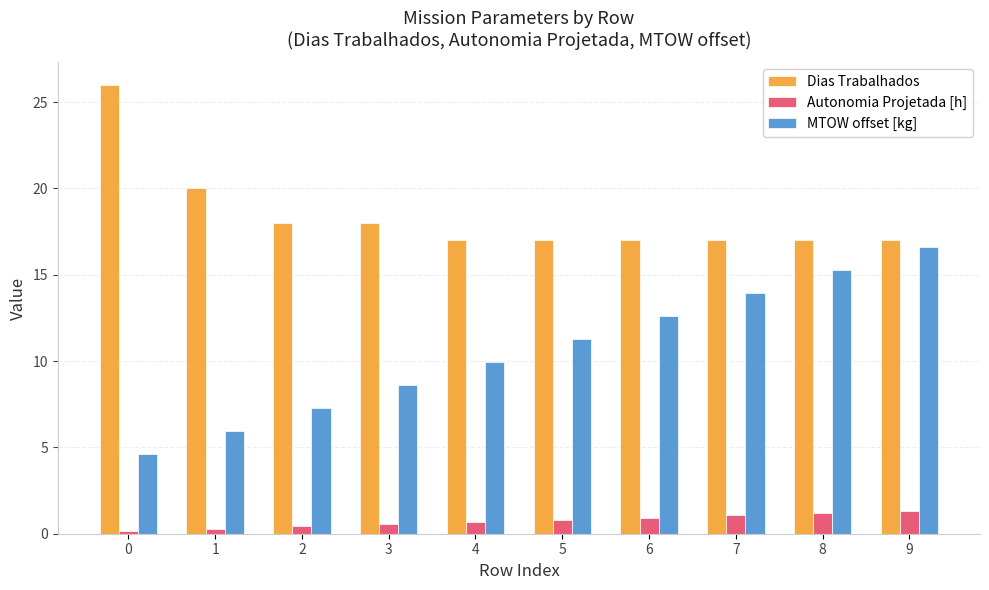

List the series in order of their overall mean, lowest first.

Autonomia Projetada [h], MTOW offset [kg], Dias Trabalhados